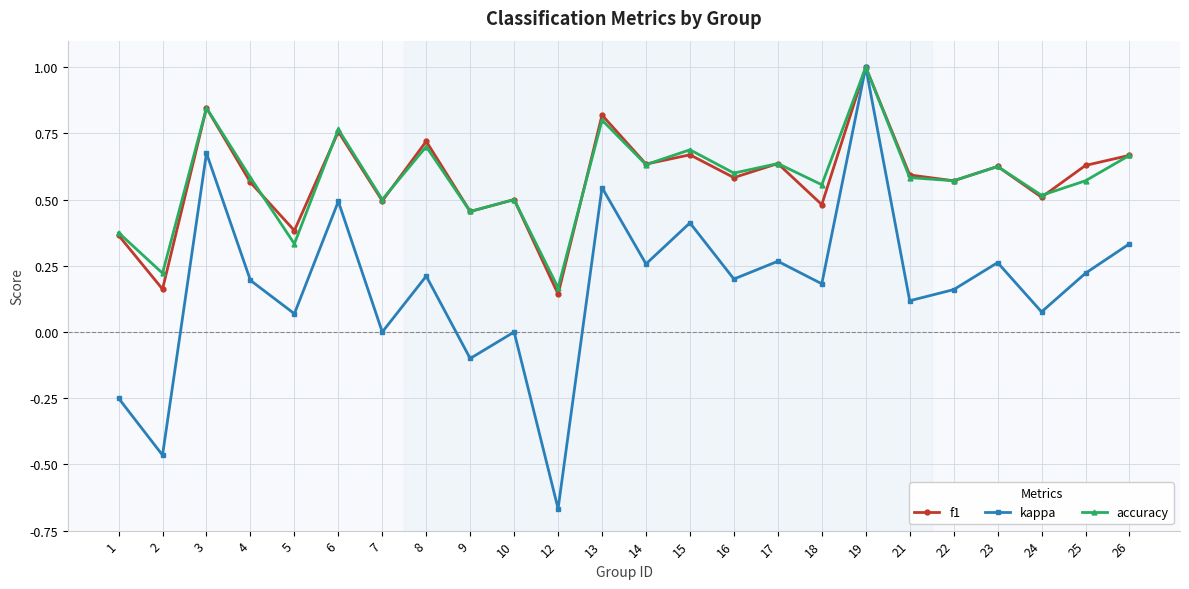

At which category does f1 reach its first local valley?

2